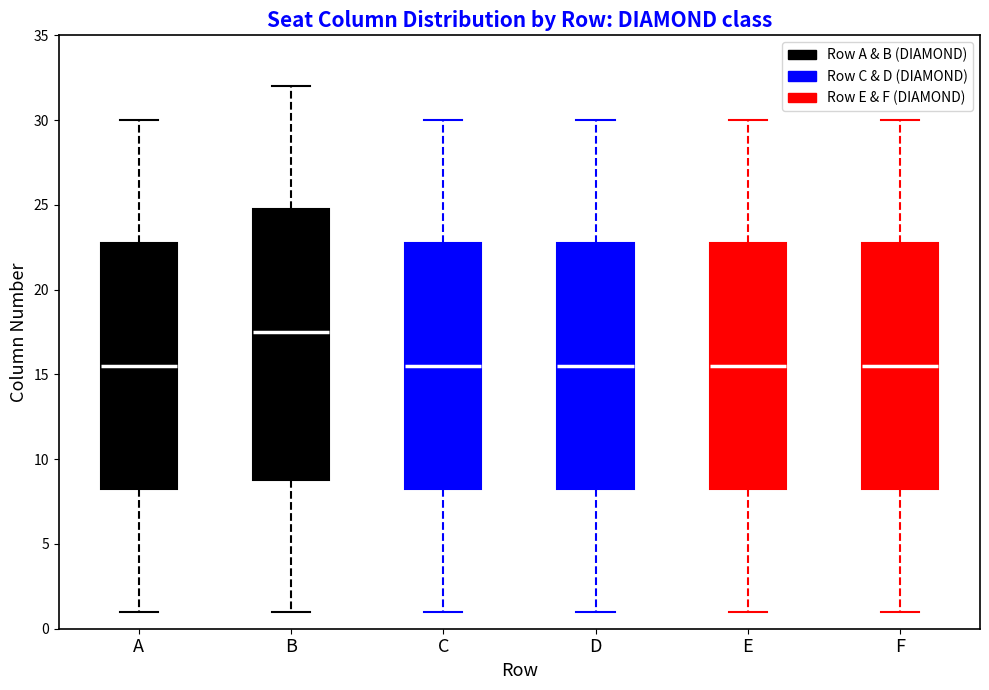

Reading left to right, read every box against the y-axis: the position of its median line, the range the box covers, and the ends of its whiskers. The values are not printed on the chart, so give them approximately, as read against the axis.

A: median 15.5, box 8.5 to 23.0, whiskers 1.0 to 30.0
B: median 17.5, box 9.0 to 25.0, whiskers 1.0 to 32.0
C: median 15.5, box 8.5 to 23.0, whiskers 1.0 to 30.0
D: median 15.5, box 8.5 to 23.0, whiskers 1.0 to 30.0
E: median 15.5, box 8.5 to 23.0, whiskers 1.0 to 30.0
F: median 15.5, box 8.5 to 23.0, whiskers 1.0 to 30.0